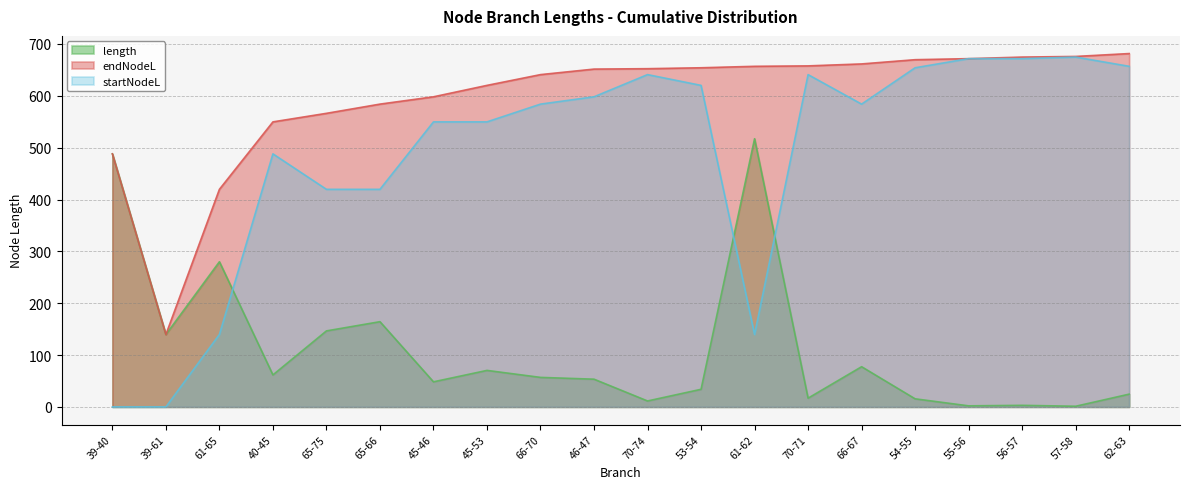

Rank the series at 70-71 from highest to lowest value.

endNodeL, startNodeL, length